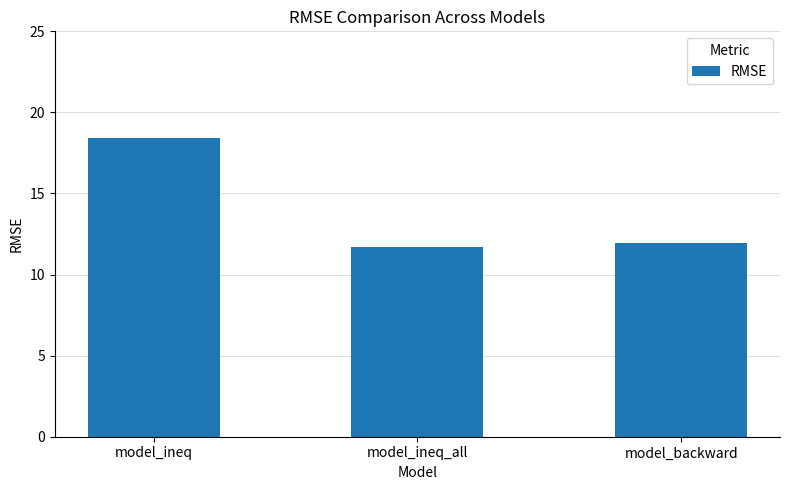

At which label is the value closest to 15?

model_backward